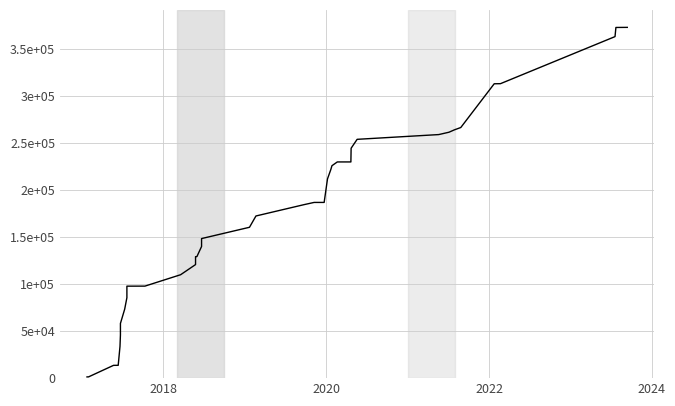

The value at 16 is 64126. True or false?

False